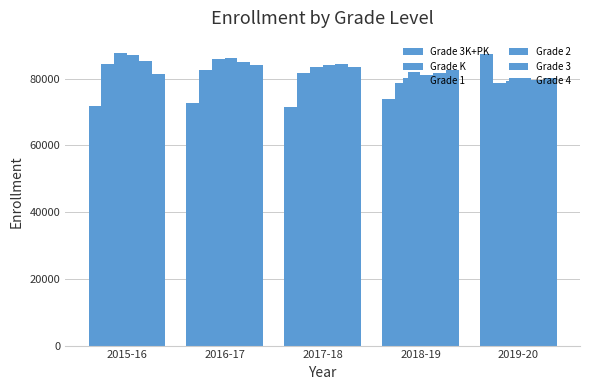

What is the difference between the highest and lowest values at 2016-17?

13726